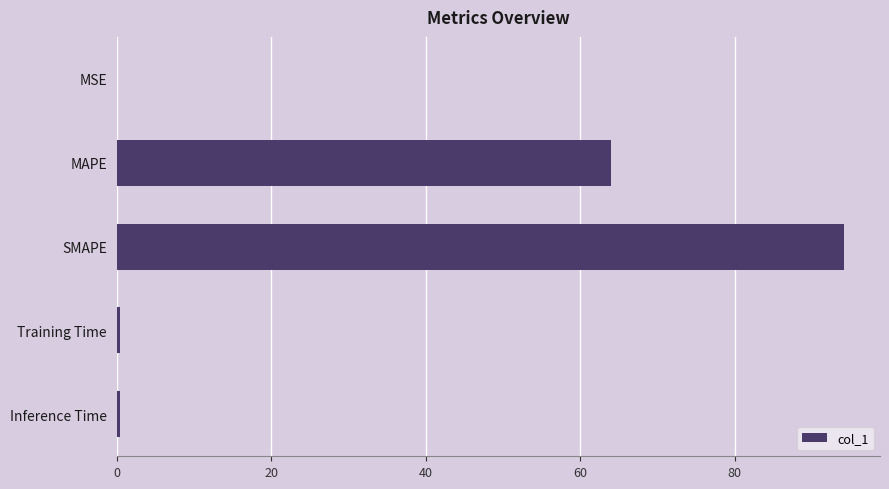

Which label corresponds to the largest value in the chart?

SMAPE